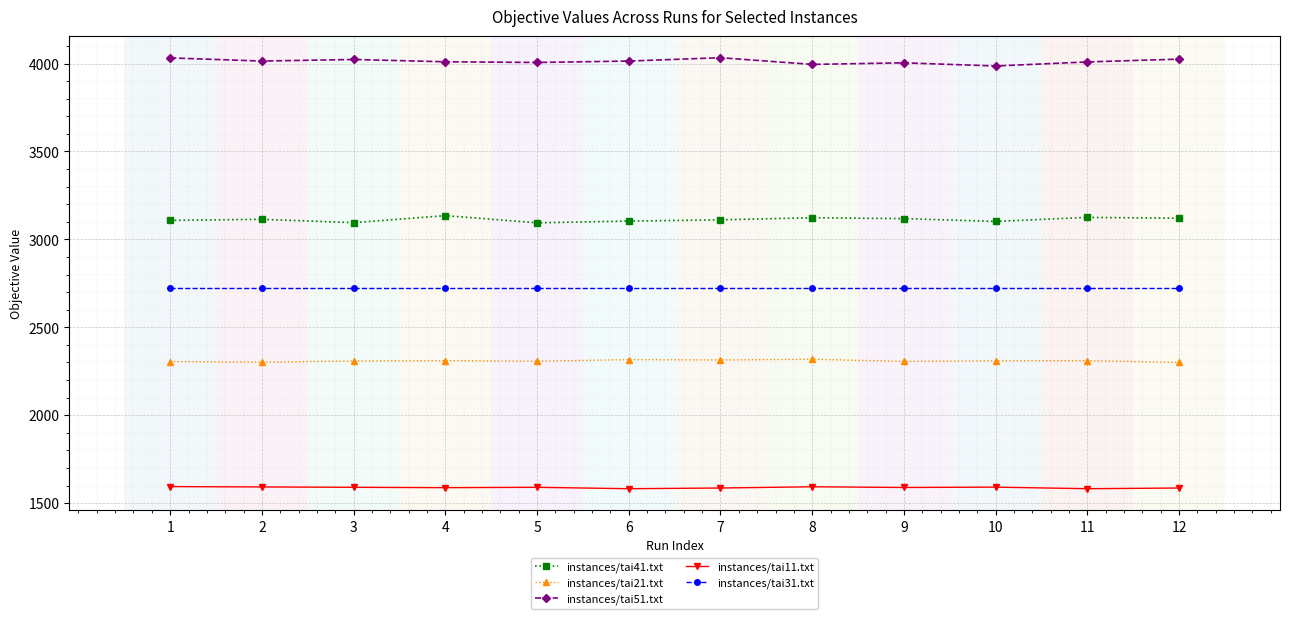

What is the difference between the highest and lowest values at 9?

2415